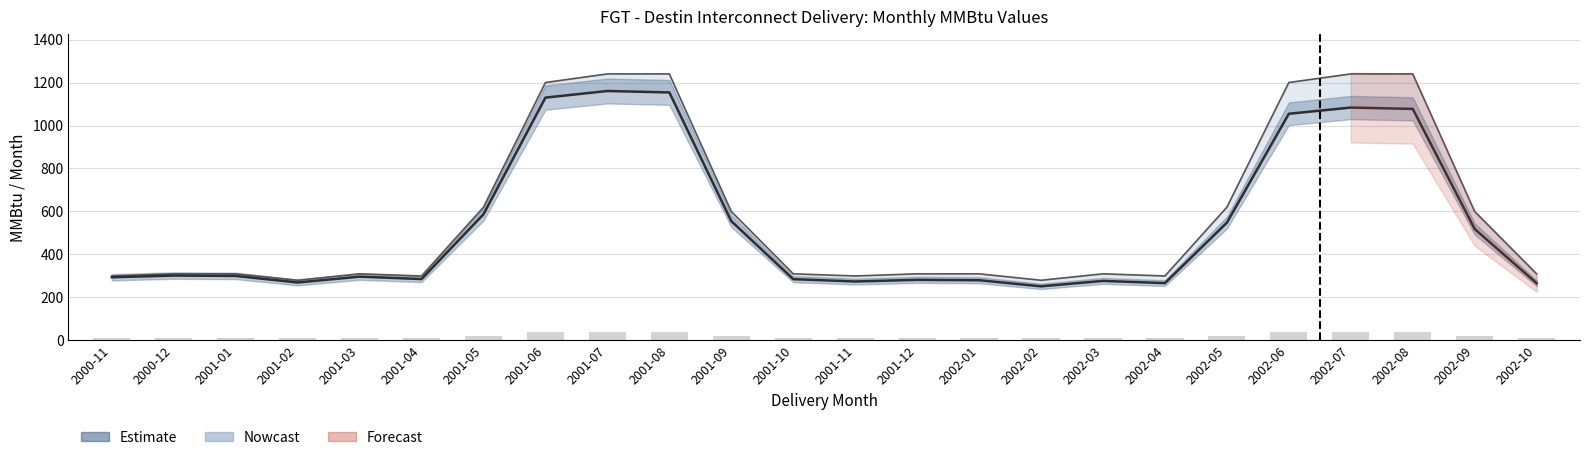

Reading left to right, list all the values displayed in this chart.

Real PV (Nowcast): 2000-11=293.9	2000-12=302.0	2001-01=300.2	2001-02=269.7	2001-03=296.9	2001-04=285.7	2001-05=587.0	2001-06=1129.7	2001-07=1160.6	2001-08=1153.8	2001-09=555.2	2001-10=285.2	2001-11=274.4	2001-12=281.9	2002-01=280.3	2002-02=251.8	2002-03=277.1	2002-04=266.7	2002-05=548.0	2002-06=1054.7	2002-07=1083.5	2002-08=1077.2	2002-09=518.3	2002-10=266.2
Total MMBtu: 2000-11=300.0	2000-12=310.0	2001-01=310.0	2001-02=280.0	2001-03=310.0	2001-04=300.0	2001-05=620.0	2001-06=1200.0	2001-07=1240.0	2001-08=1240.0	2001-09=600.0	2001-10=310.0	2001-11=300.0	2001-12=310.0	2002-01=310.0	2002-02=280.0	2002-03=310.0	2002-04=300.0	2002-05=620.0	2002-06=1200.0	2002-07=1240.0	2002-08=1240.0	2002-09=600.0	2002-10=310.0
MMBtu/day (raw): 2000-11=10.0	2000-12=10.0	2001-01=10.0	2001-02=10.0	2001-03=10.0	2001-04=10.0	2001-05=20.0	2001-06=40.0	2001-07=40.0	2001-08=40.0	2001-09=20.0	2001-10=10.0	2001-11=10.0	2001-12=10.0	2002-01=10.0	2002-02=10.0	2002-03=10.0	2002-04=10.0	2002-05=20.0	2002-06=40.0	2002-07=40.0	2002-08=40.0	2002-09=20.0	2002-10=10.0